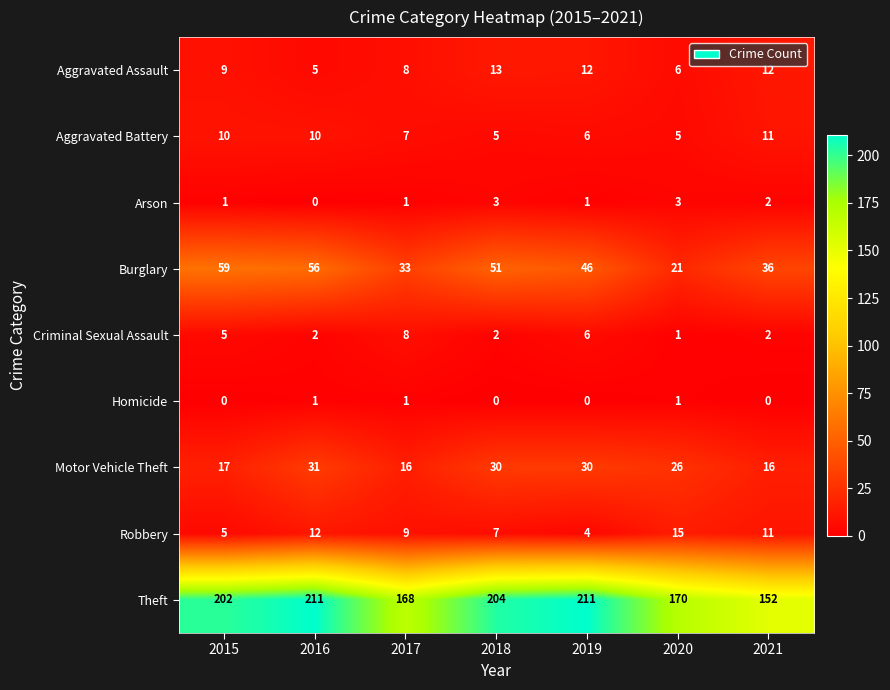

What is the sum of all Motor Vehicle Theft values?

166